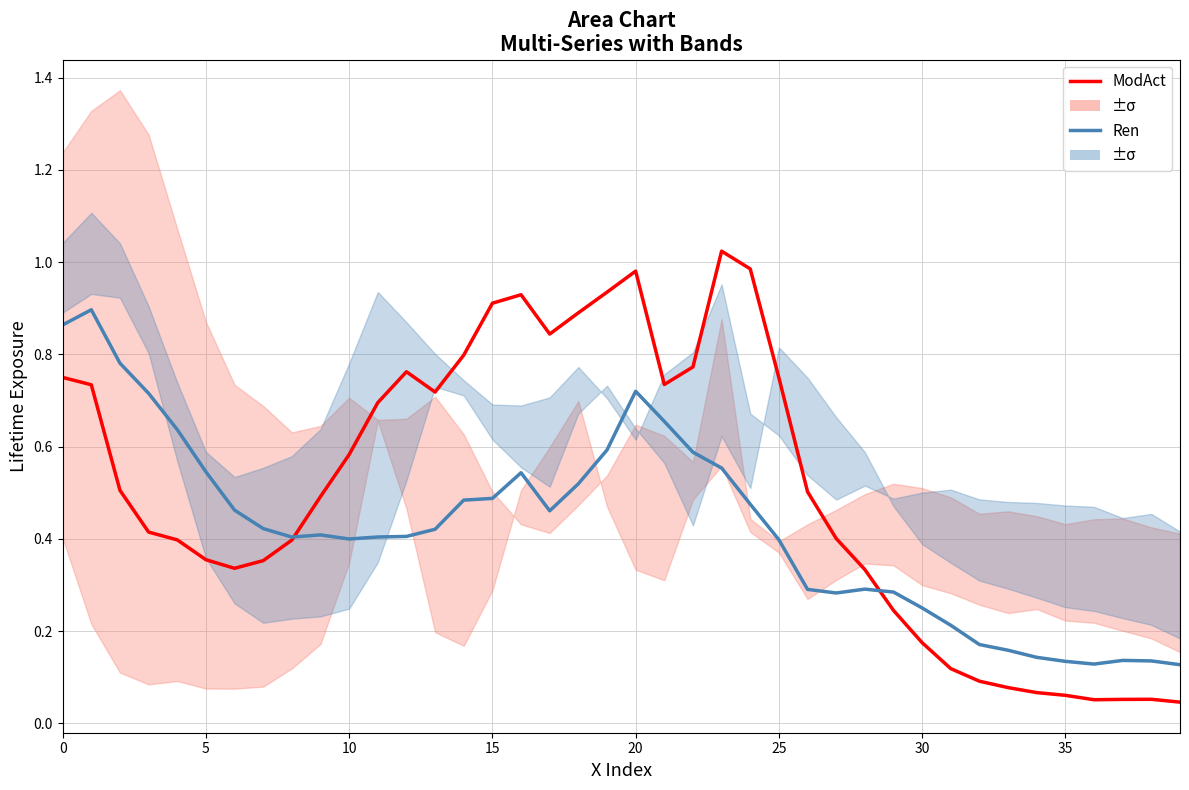

What is the difference between the second highest and minimum values in the ModAct series?

0.9